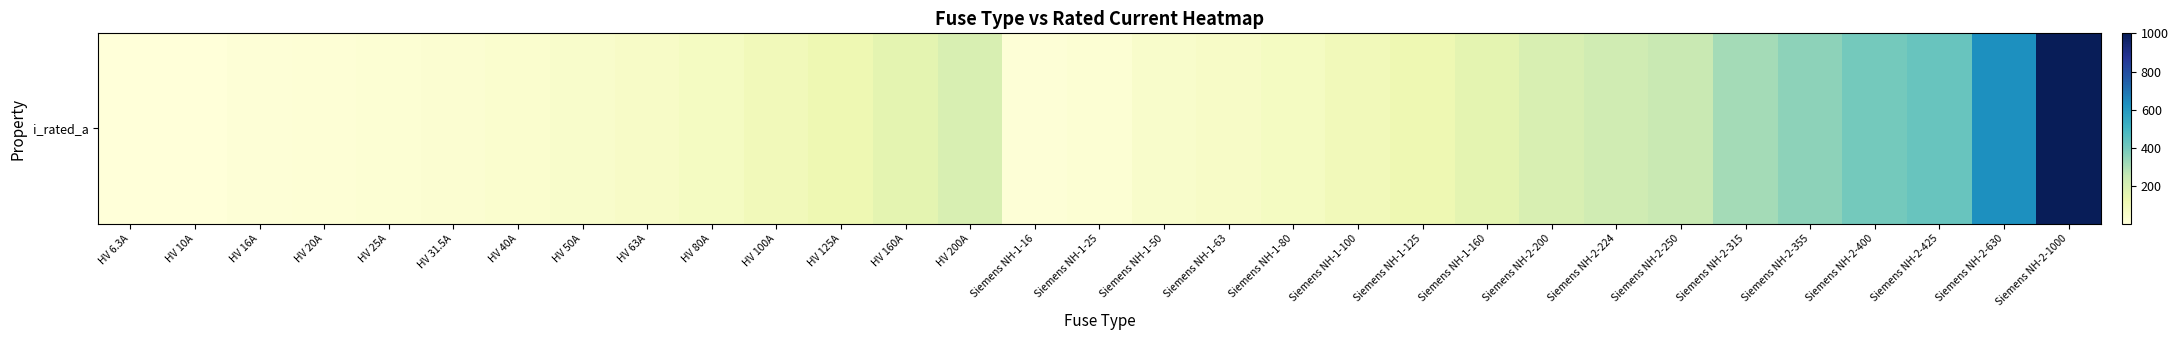

List the labels in order of value, smallest first.

HV 6.3A, HV 10A, HV 16A, Siemens NH-1-16, HV 20A, HV 25A, Siemens NH-1-25, HV 31.5A, HV 40A, HV 50A, Siemens NH-1-50, HV 63A, Siemens NH-1-63, HV 80A, Siemens NH-1-80, HV 100A, Siemens NH-1-100, HV 125A, Siemens NH-1-125, HV 160A, Siemens NH-1-160, HV 200A, Siemens NH-2-200, Siemens NH-2-224, Siemens NH-2-250, Siemens NH-2-315, Siemens NH-2-355, Siemens NH-2-400, Siemens NH-2-425, Siemens NH-2-630, Siemens NH-2-1000